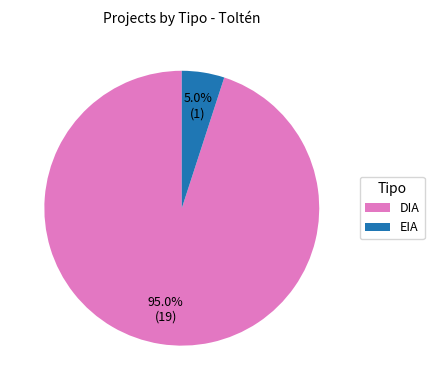

Is there any slice that represents more than half of the pie?

Yes